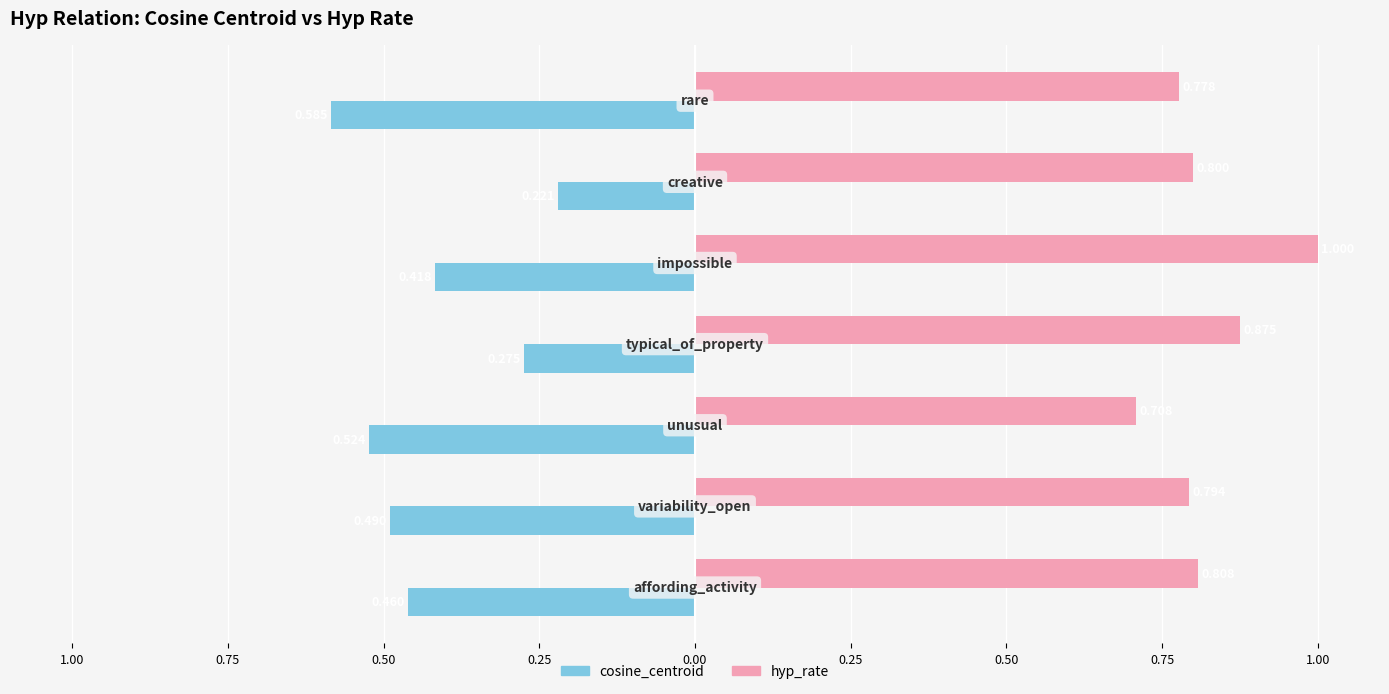

What is the smallest value displayed?

-0.6